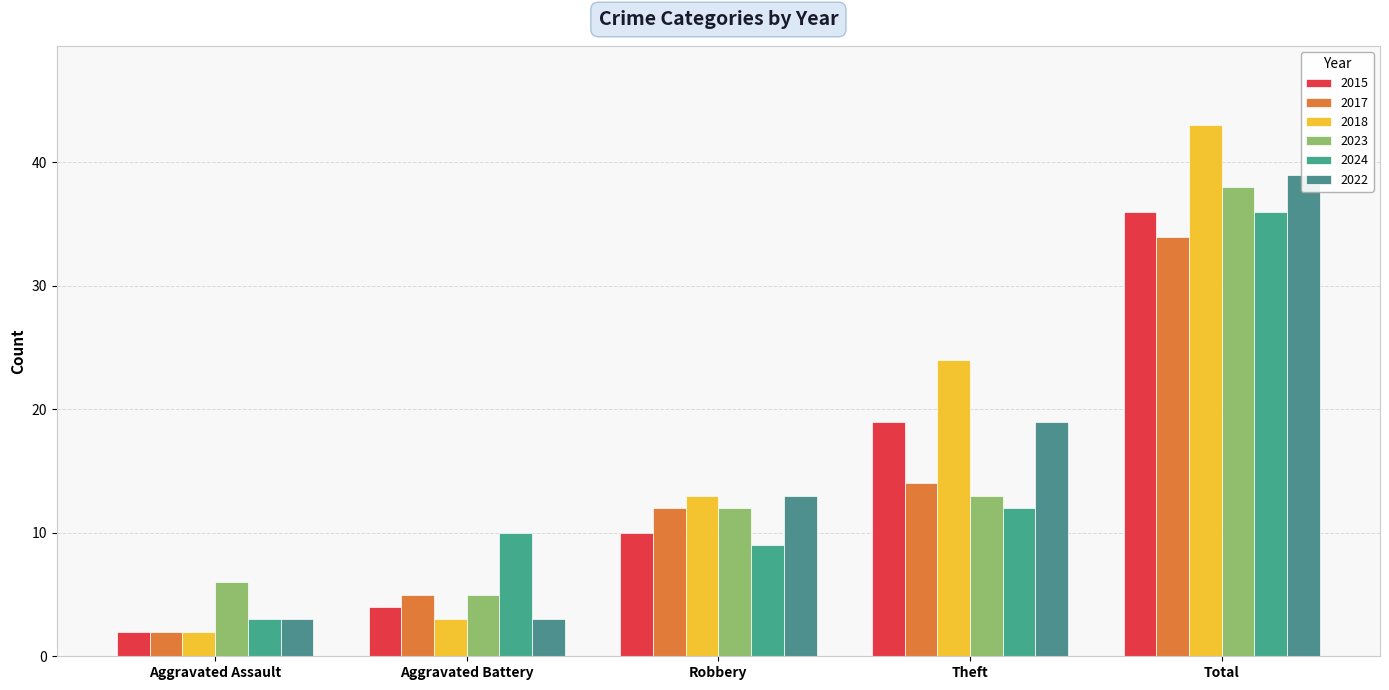

Count the 2022 values in the range 3 to 19.

4